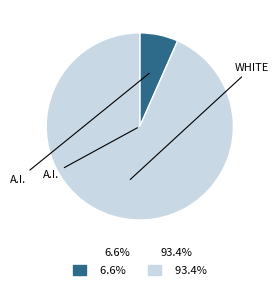

Is there any slice that represents more than half of the pie?

Yes